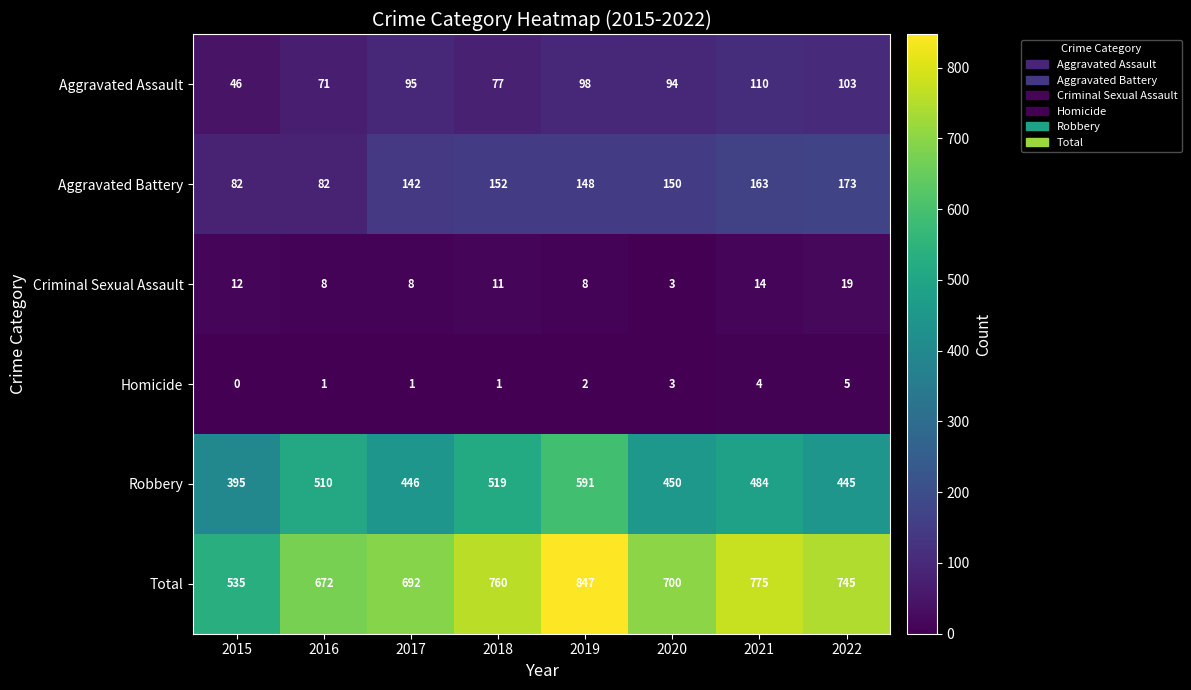

Which series has the largest total across all categories?

Total